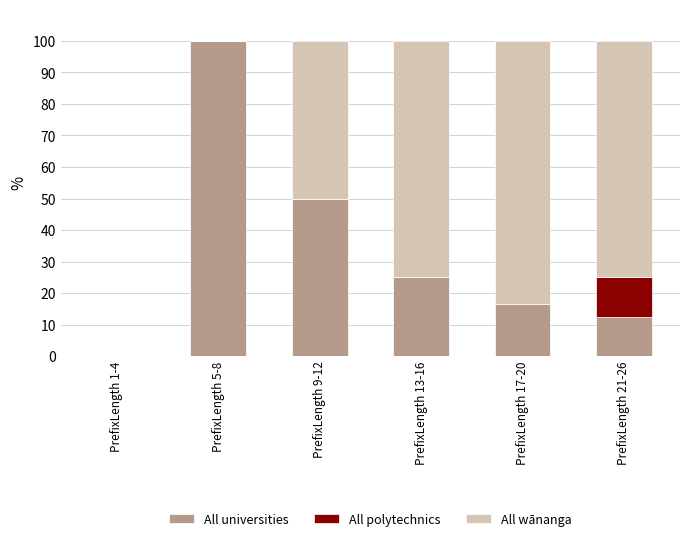

What is the total value across all series at PrefixLength 17-20?

100.0